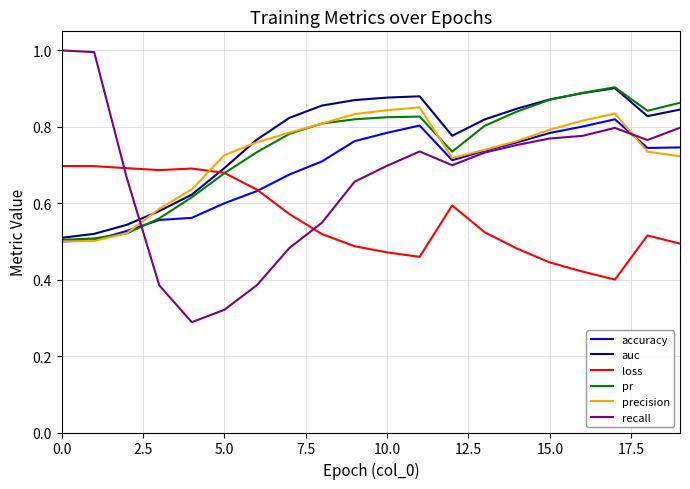

True or false: loss and recall intersect in this chart.

True